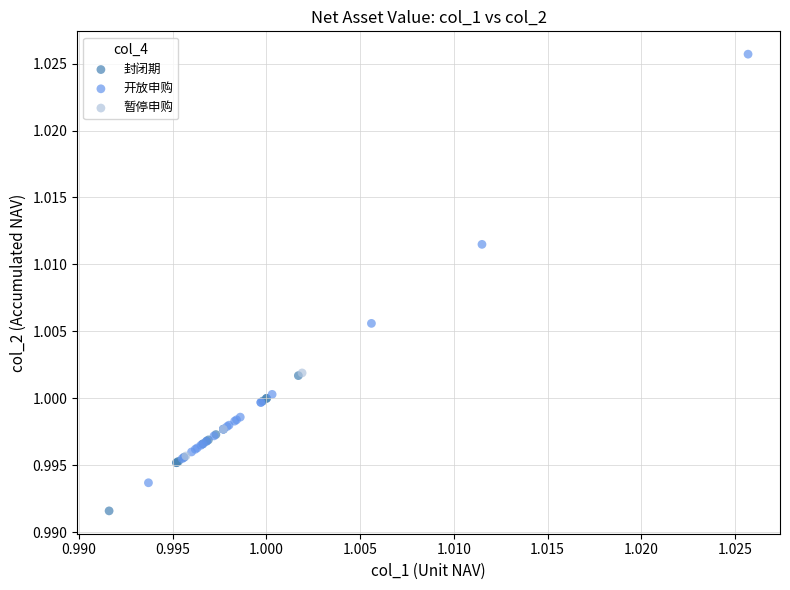

Which series reaches the maximum Y coordinate?

开放申购